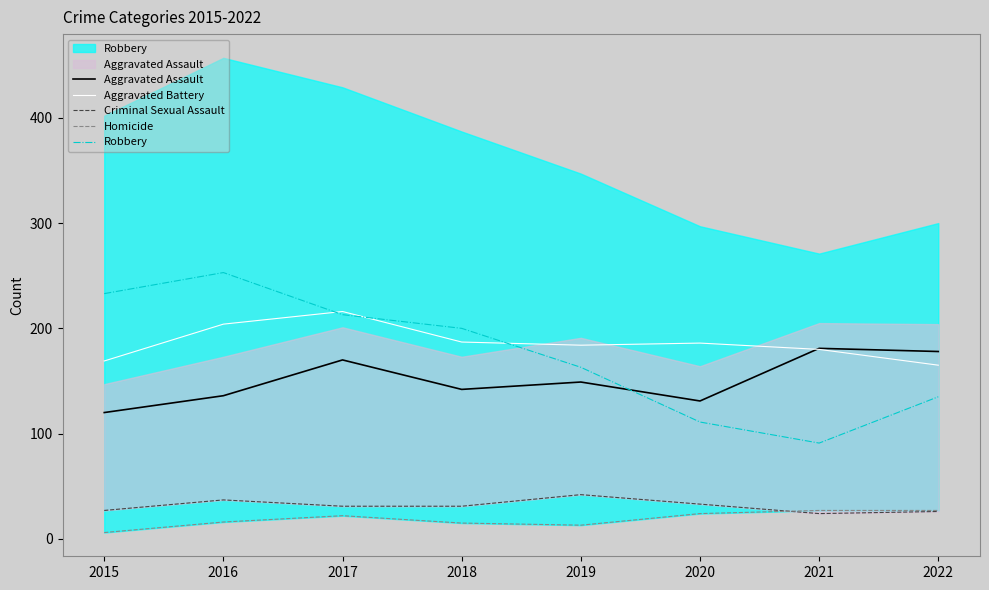

The Aggravated Battery series shows 268 at 2016. True or false?

False